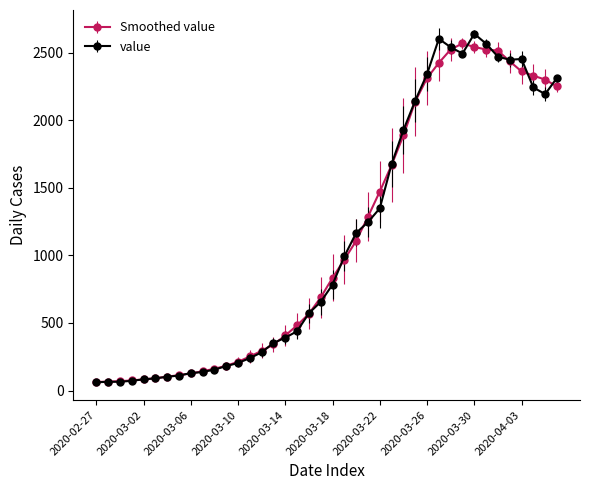

What is the greatest value displayed?

2639.0